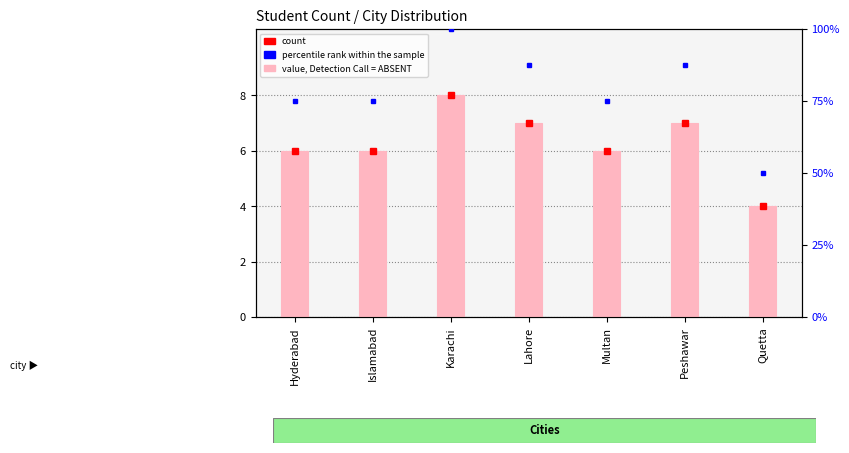

Rank the series by their maximum value, from lowest to highest.

count, percentile rank within the sample